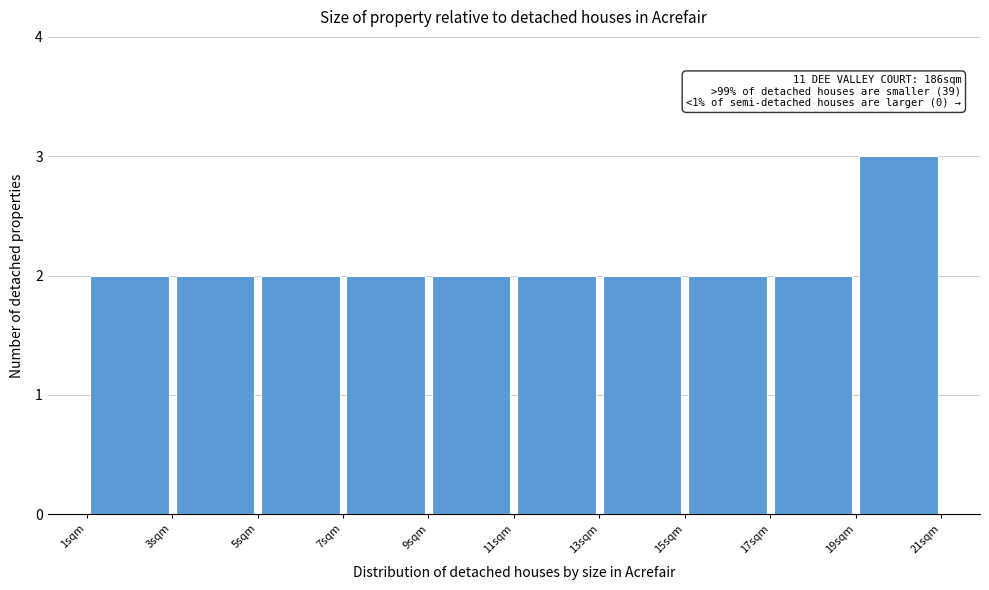

Which range on the x-axis has the tallest bar?

19 to 21